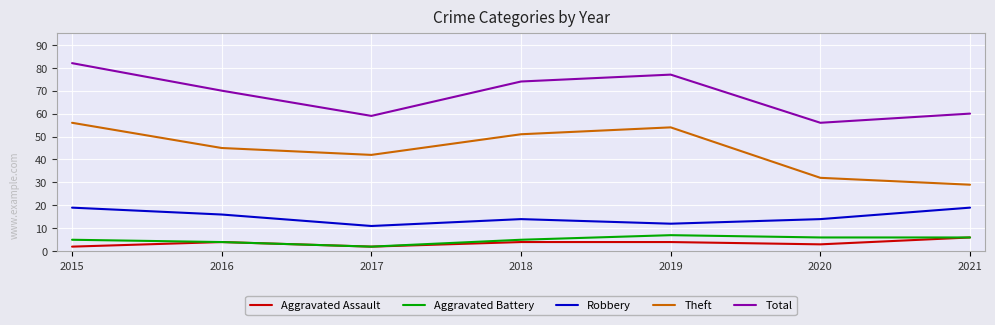

Which series has the largest total across all categories?

Total